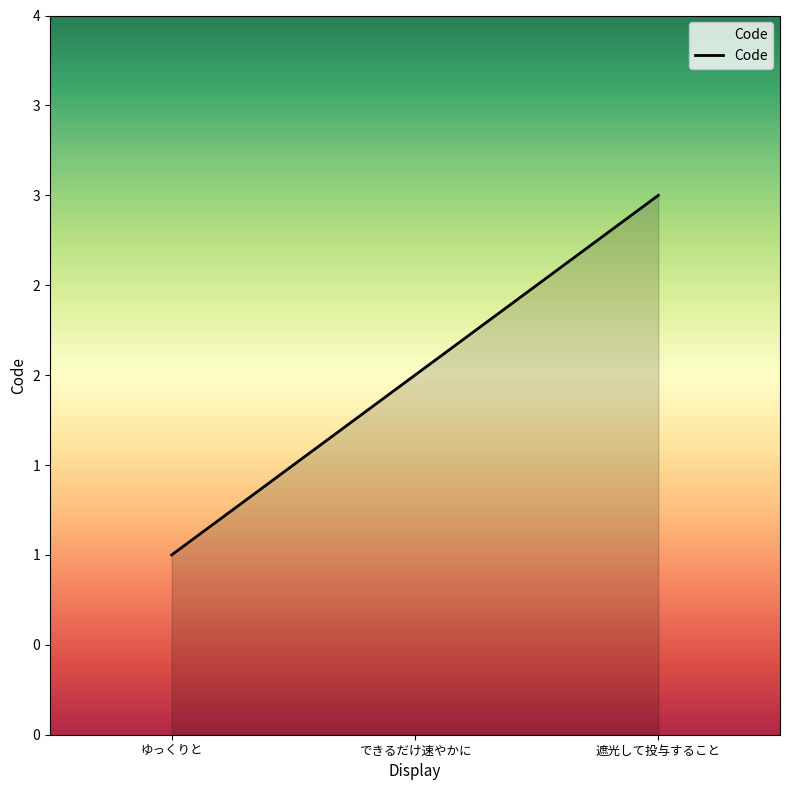

Does the chart have visible grid lines?

No